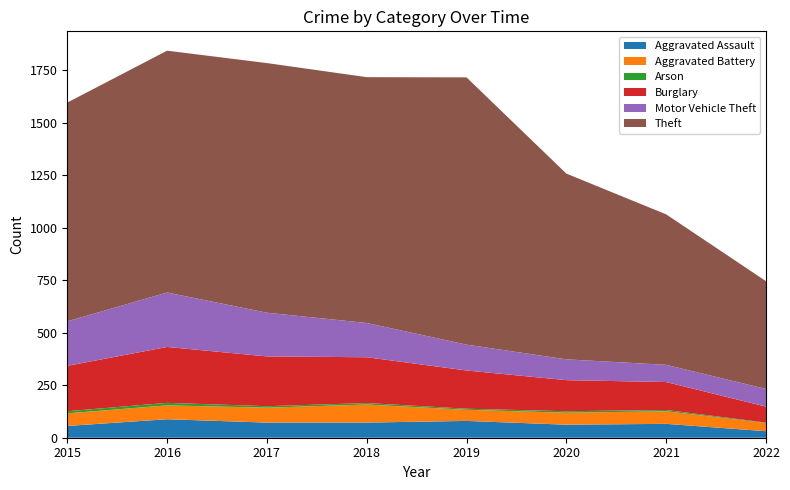

Reading right to left, what are all the values shown in this chart?

Aggravated Assault: 2022=31	2021=66	2020=62	2019=80	2018=72	2017=72	2016=88	2015=56
Aggravated Battery: 2022=39	2021=60	2020=57	2019=53	2018=86	2017=71	2016=66	2015=60
Arson: 2022=2	2021=6	2020=7	2019=5	2018=7	2017=7	2016=12	2015=10
Burglary: 2022=76	2021=133	2020=148	2019=182	2018=218	2017=237	2016=266	2015=216
Motor Vehicle Theft: 2022=84	2021=82	2020=99	2019=123	2018=163	2017=208	2016=259	2015=212
Theft: 2022=513	2021=716	2020=884	2019=1272	2018=1170	2017=1188	2016=1151	2015=1041